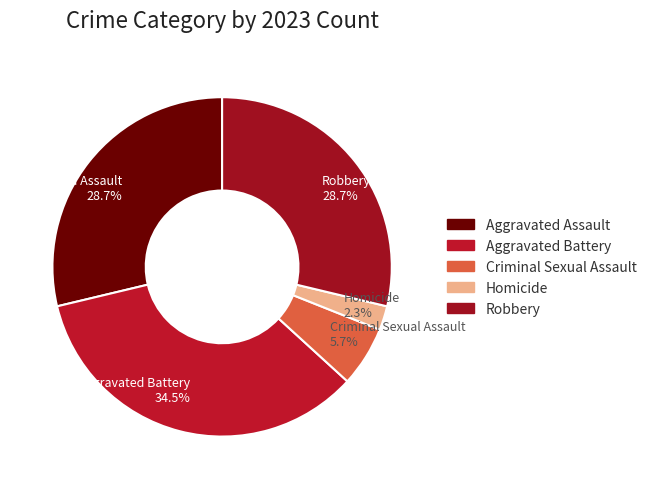

To the nearest percent, what is the difference between the largest and smallest slice percentages?

32%